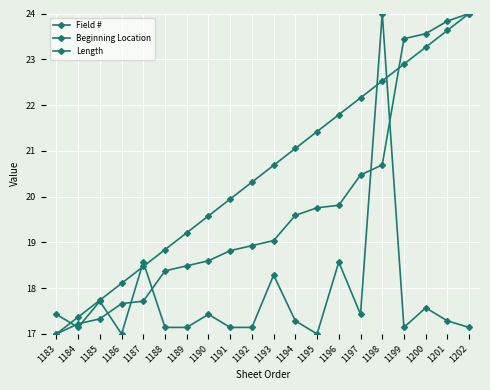

How many data points in Beginning Location are less than 19?

10